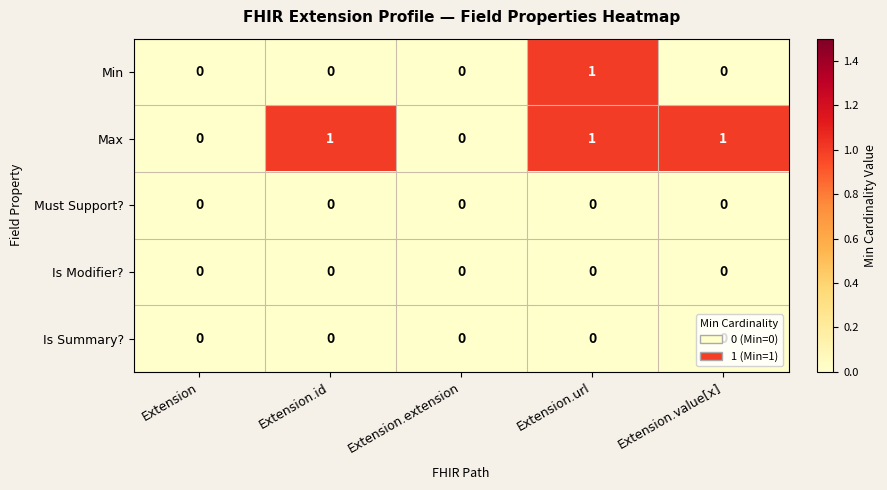

What is the greatest value displayed?

1